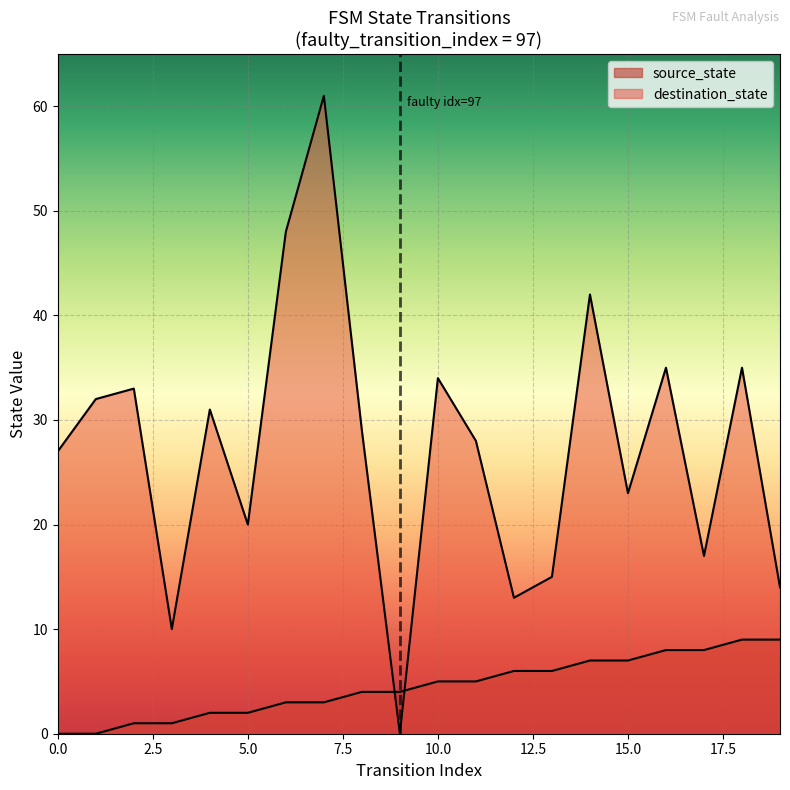

Is the value of destination_state at 10 greater than the value of source_state at 19?

Yes